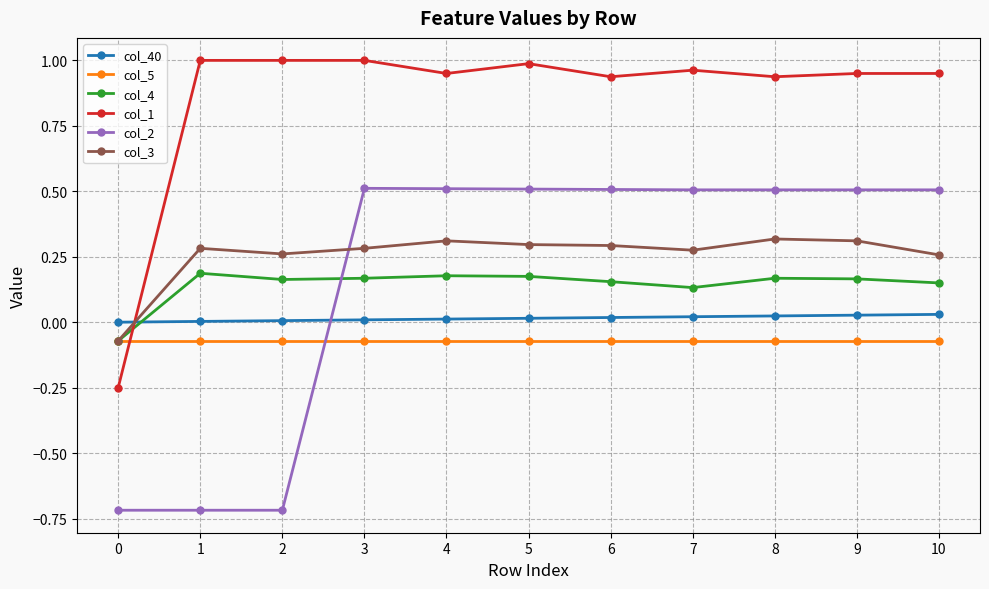

True or false: col_3 has a value of 0.3 at 8.

True